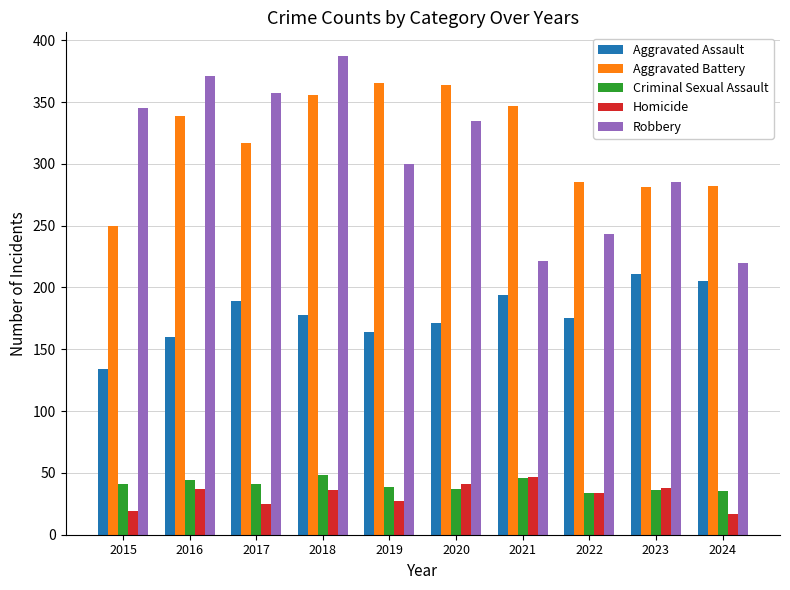

What is the sum of the Aggravated Assault values at 2020 and 2024?

376